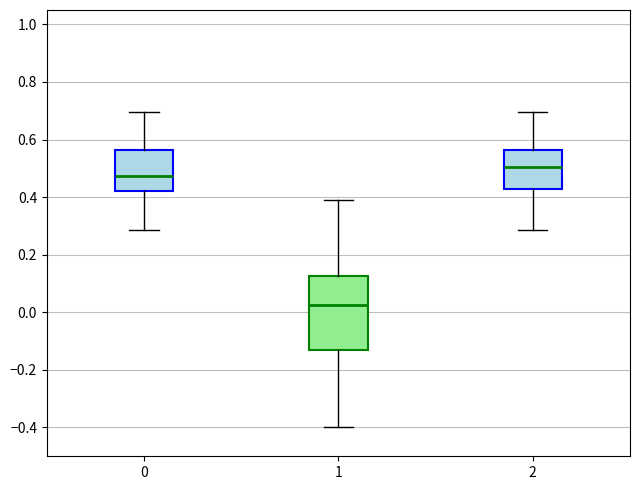

Comparing the boxes themselves (not the whiskers), which one is the tallest?

1